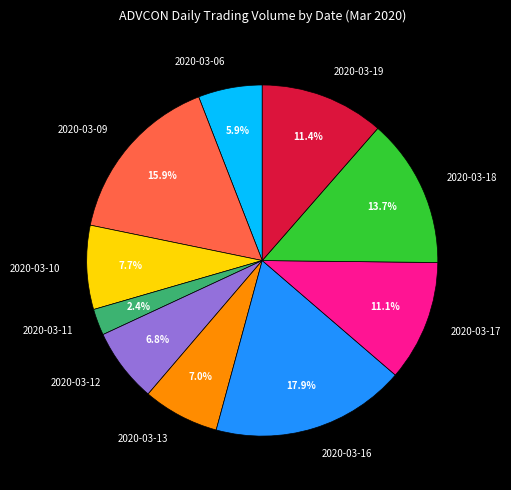

Is 2020-03-11 the majority of the pie?

No